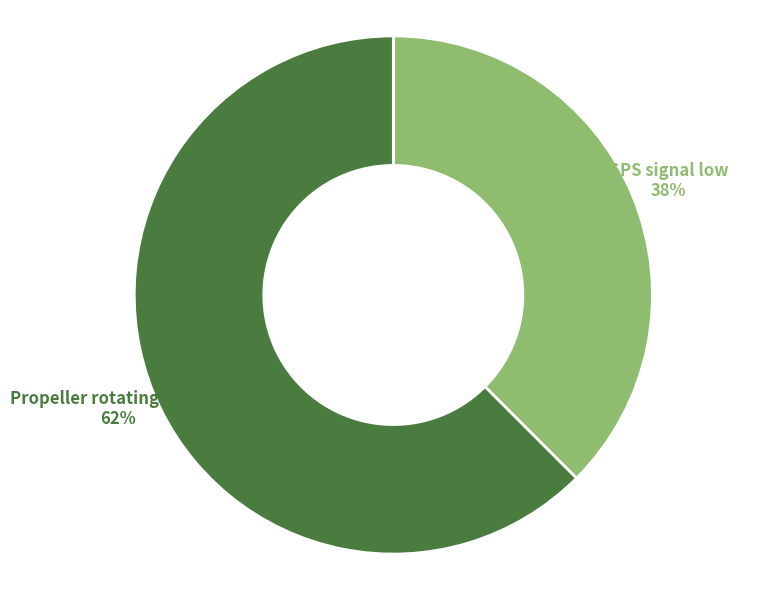

Which slice is the smallest?

GPS signal low